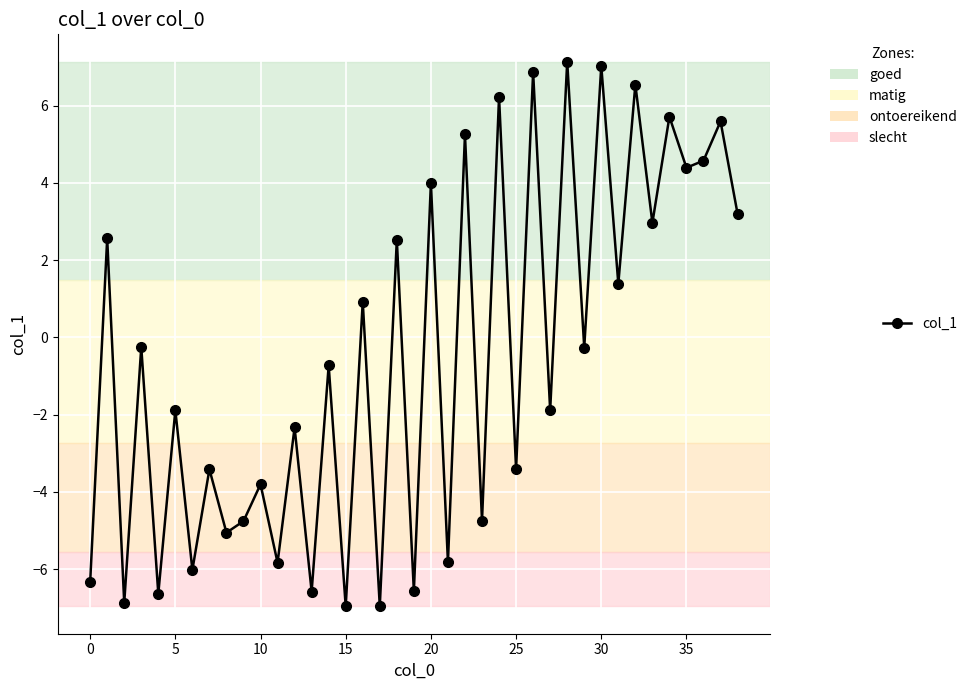

What is the difference between the maximum and minimum values?

14.1